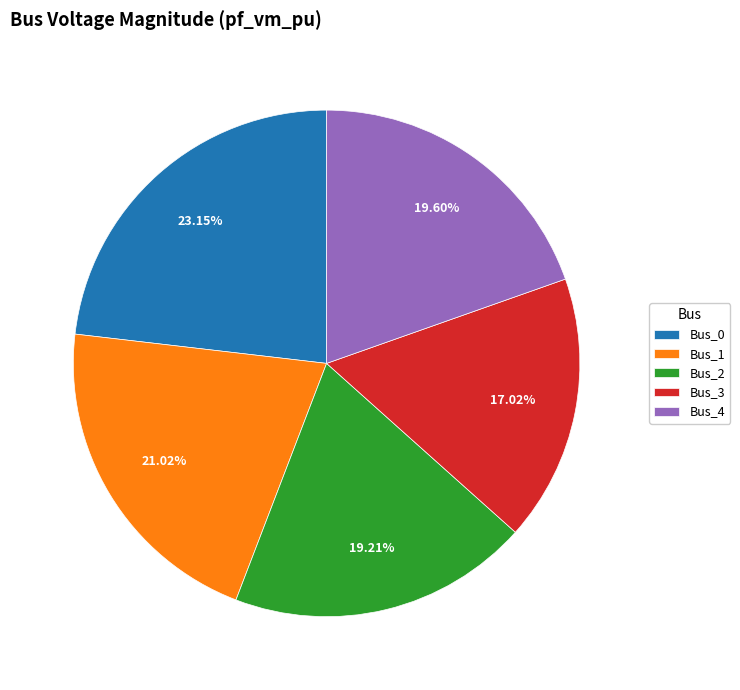

Does any single category account for the majority?

No